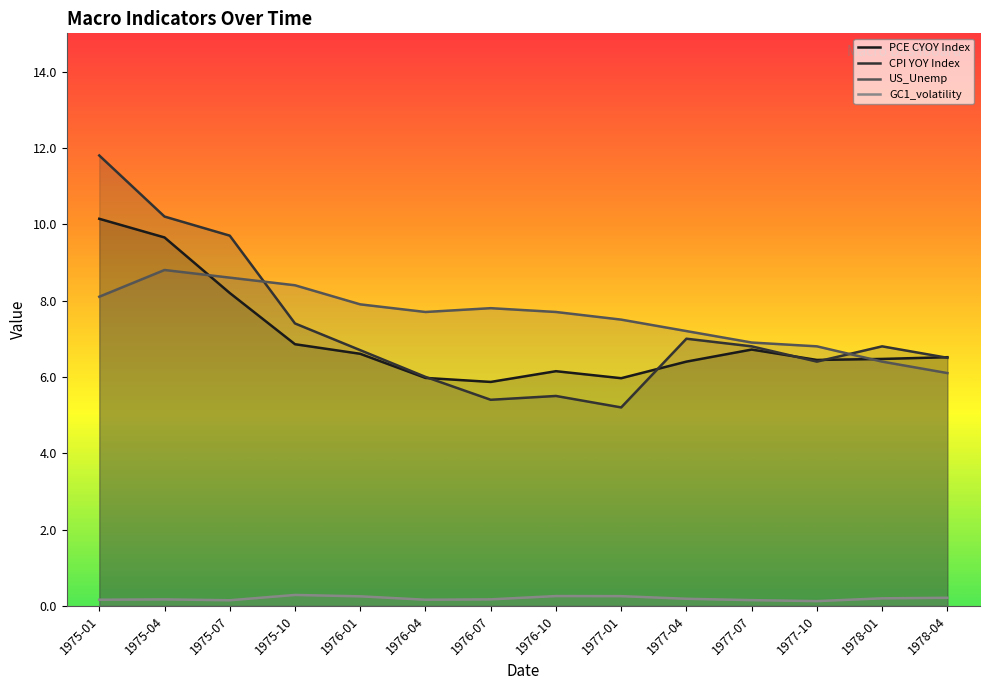

Where is the first local minimum for PCE CYOY Index?

1976-07